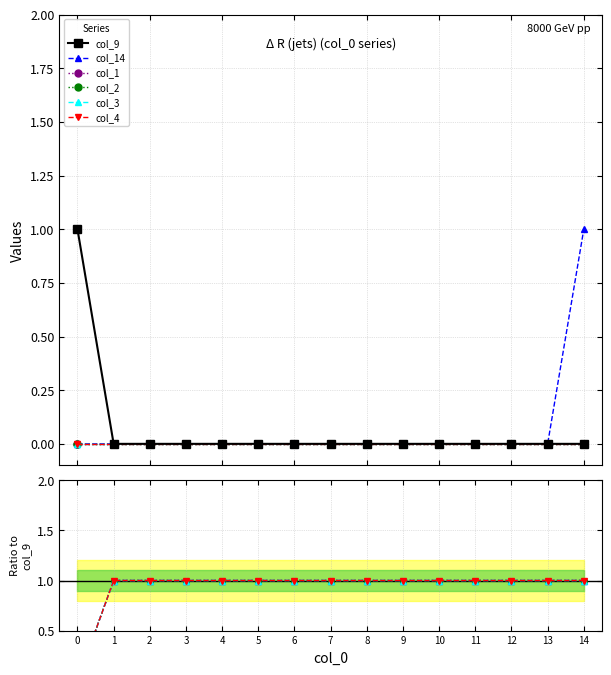

What are all the series names shown in the legend?

col_9, col_14, col_1, col_2, col_3, col_4